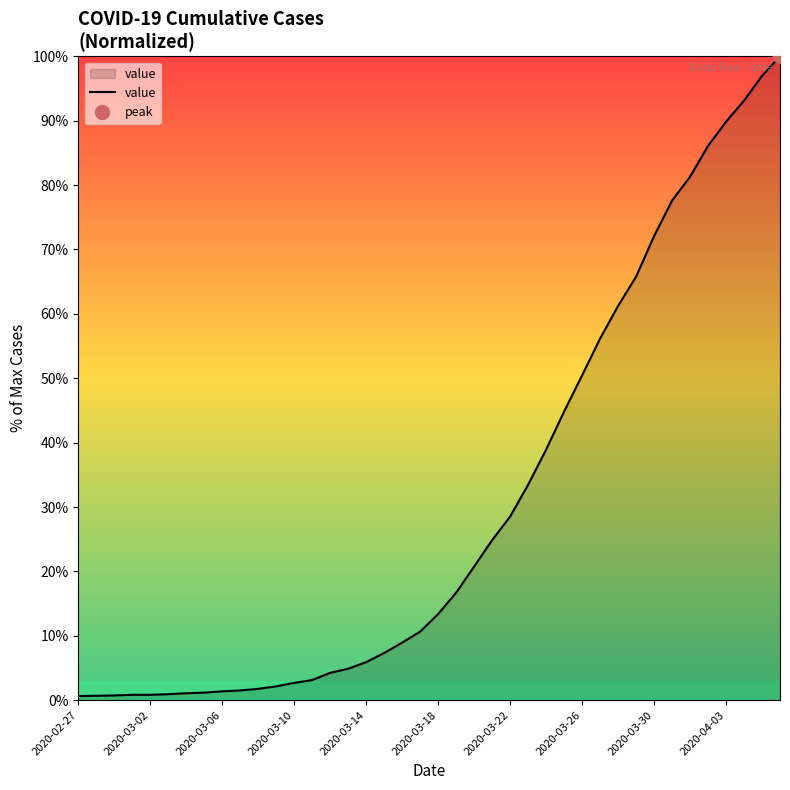

Is it true that the value at 11 is 2.1?

True